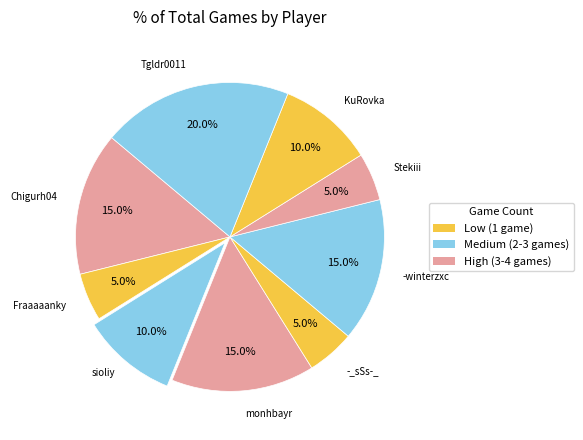

How many slices are in this pie chart?

9